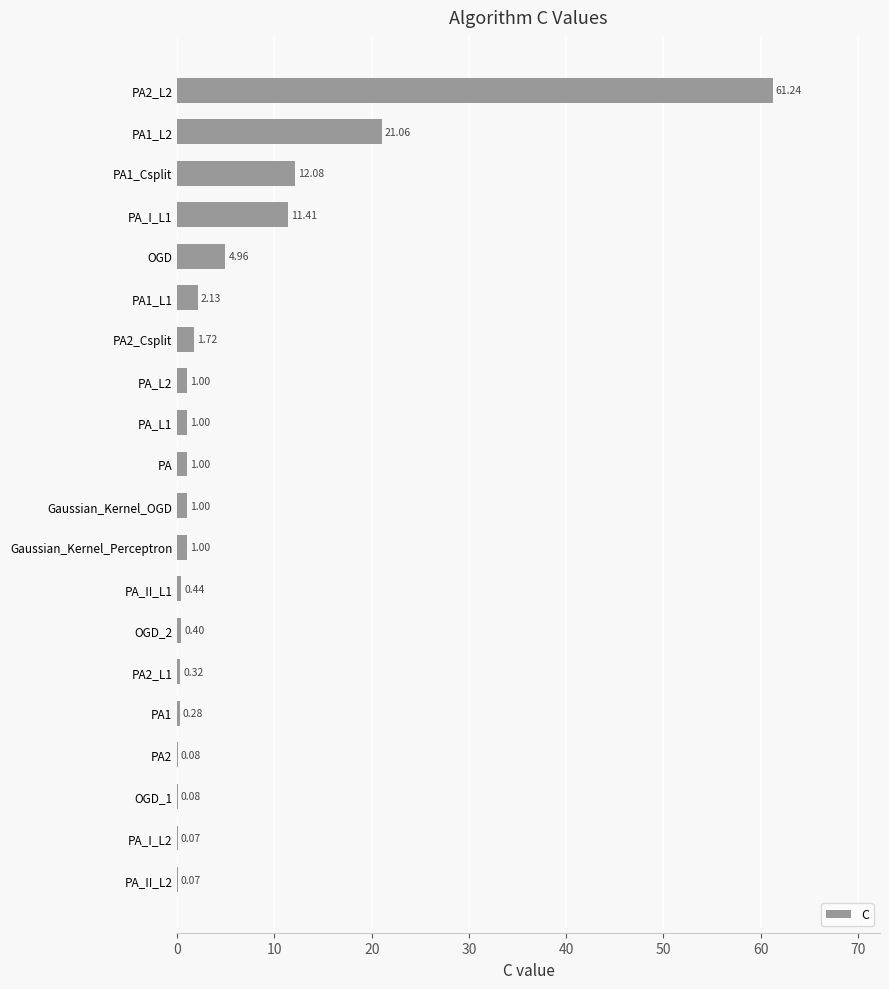

Between PA2_L2 and PA1_L2, which is larger?

PA2_L2